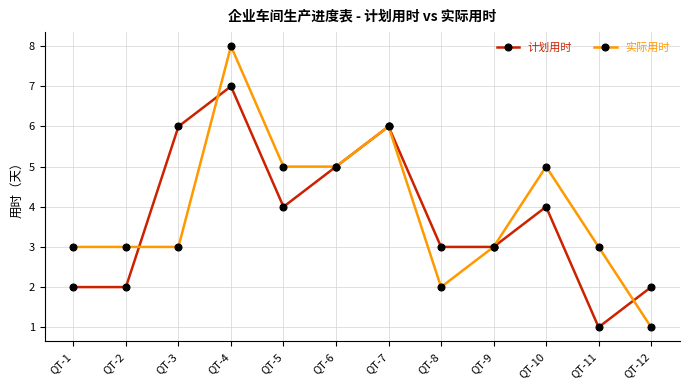

What is the total value across all series at QT-2?

5